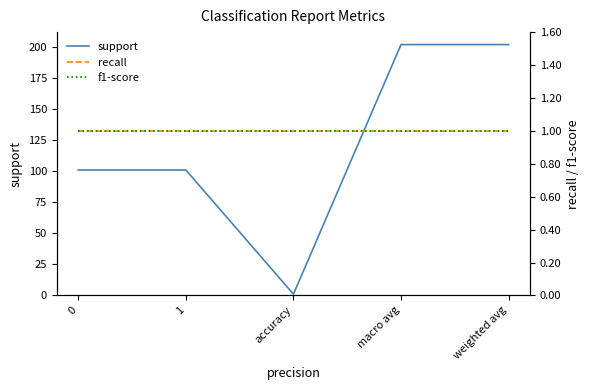

What is the label of the 3rd point from the left?

accuracy